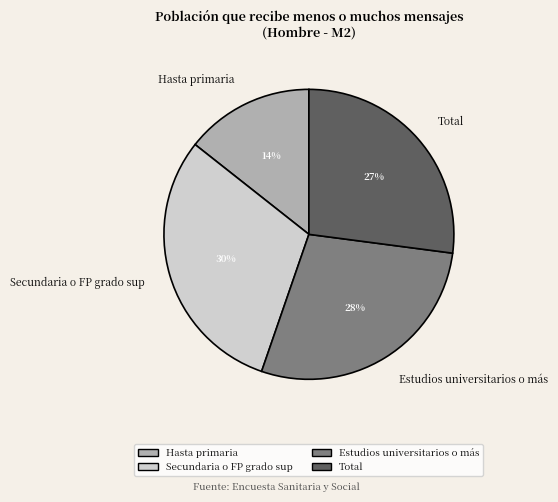

Which slice is the smallest?

Hasta primaria